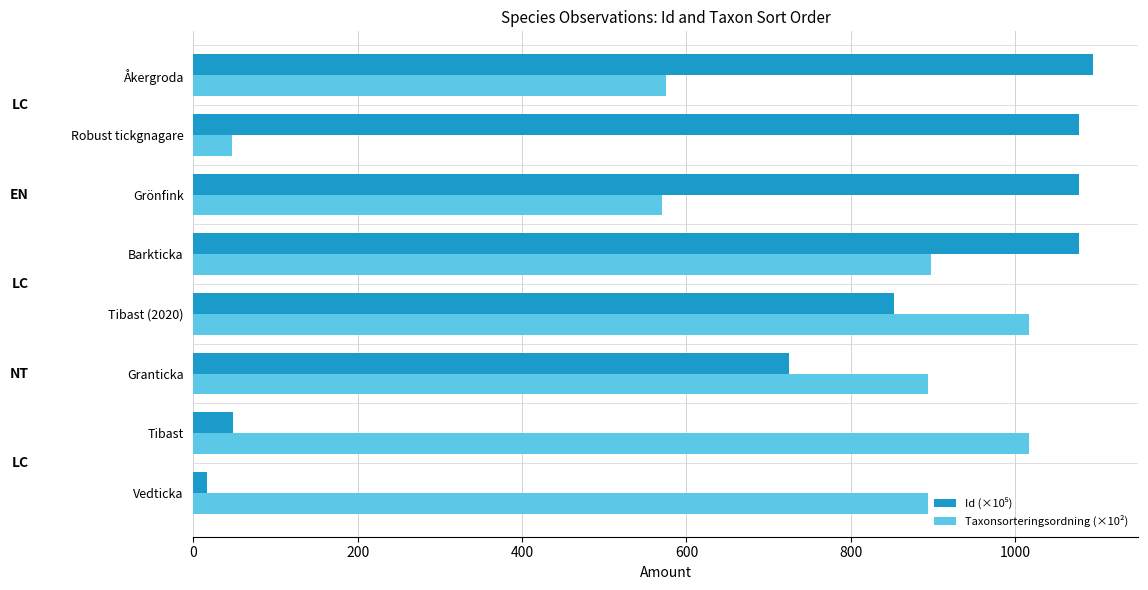

True or false: Taxonsorteringsordning (×10²) has a value of 1016.8 at Tibast (2020).

True